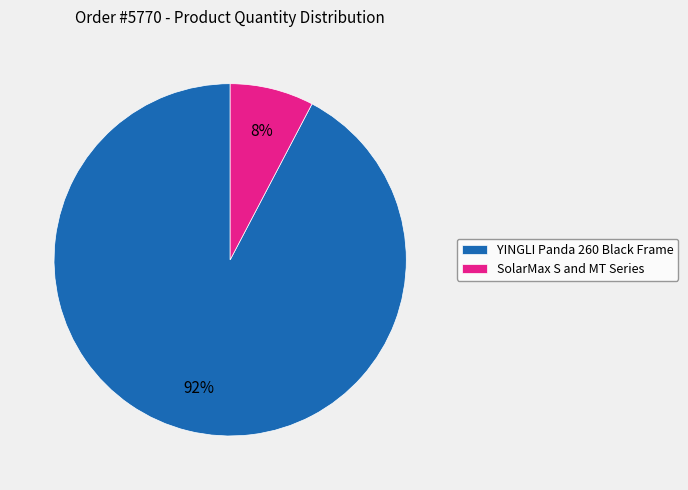

Which has a higher value, YINGLI Panda 260 Black Frame or SolarMax S and MT Series?

YINGLI Panda 260 Black Frame